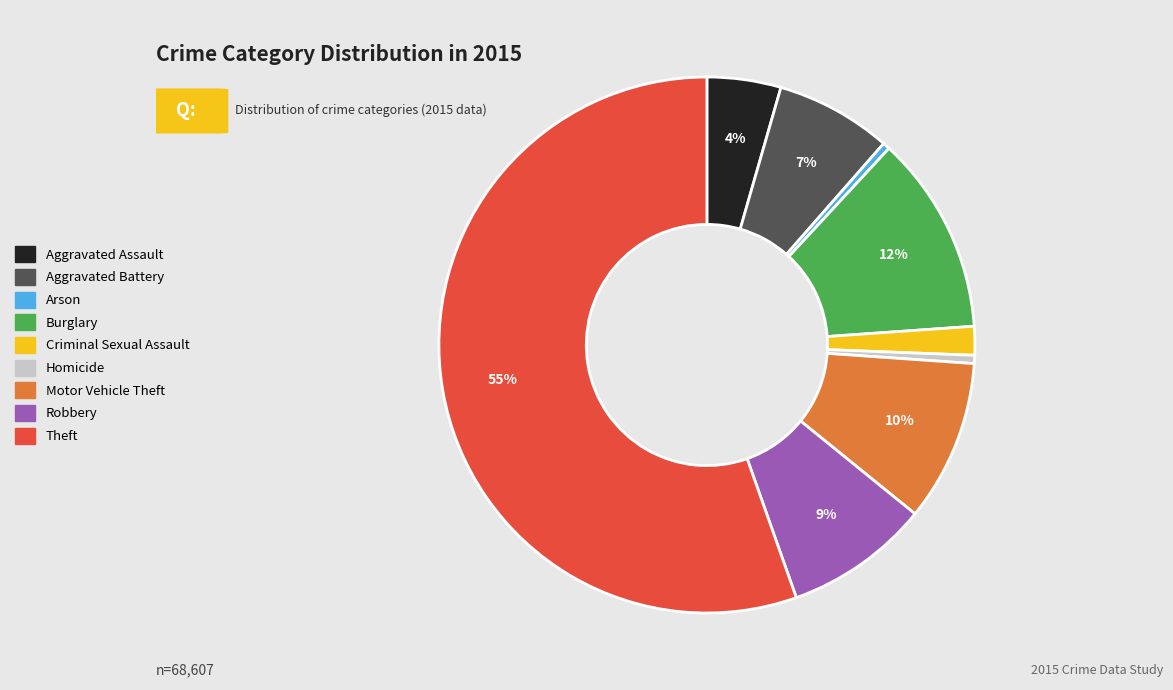

Between Criminal Sexual Assault and Homicide, which is larger?

Criminal Sexual Assault